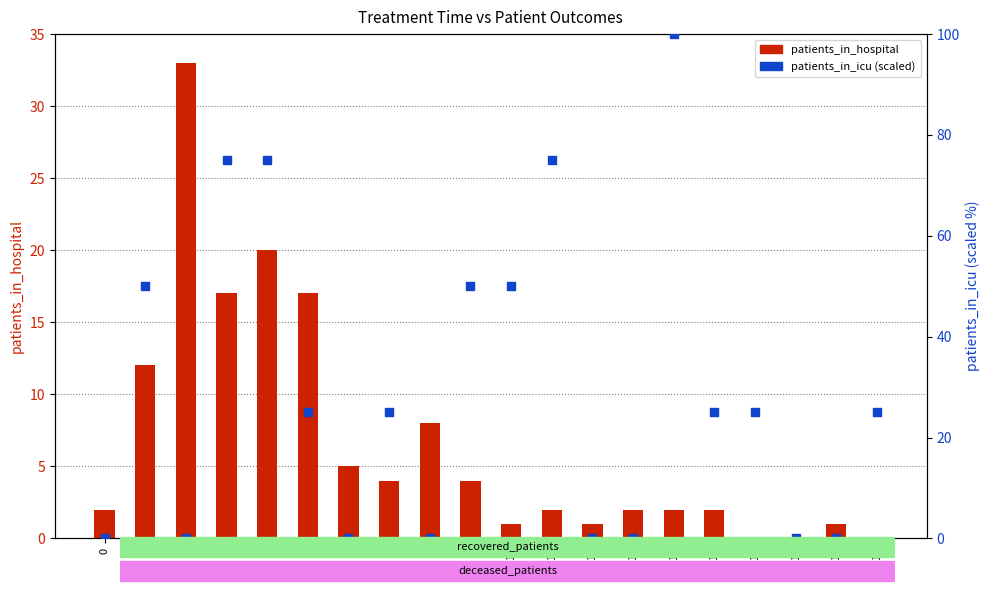

Which series contains the highest Y value?

patients_in_icu